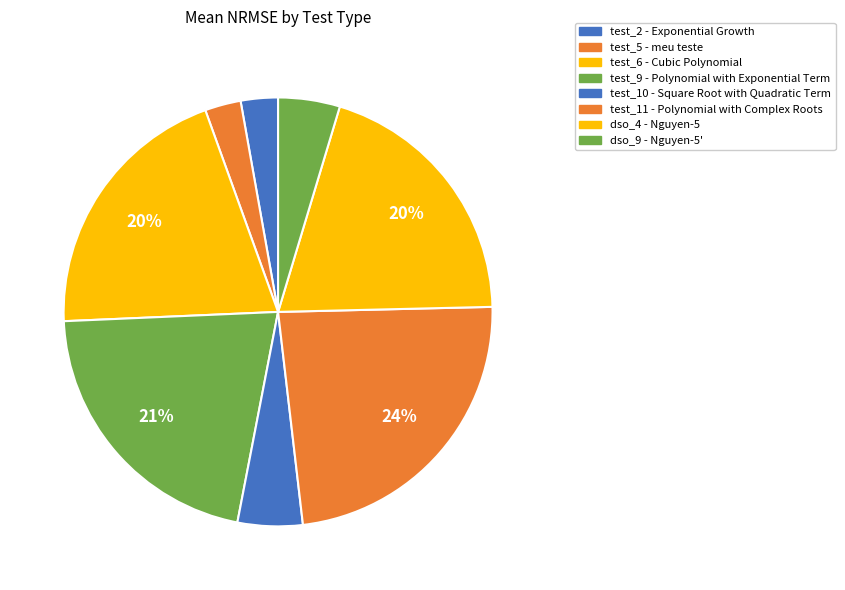

To the nearest percent, what is the combined percentage of dso_4 and test_2?

23%